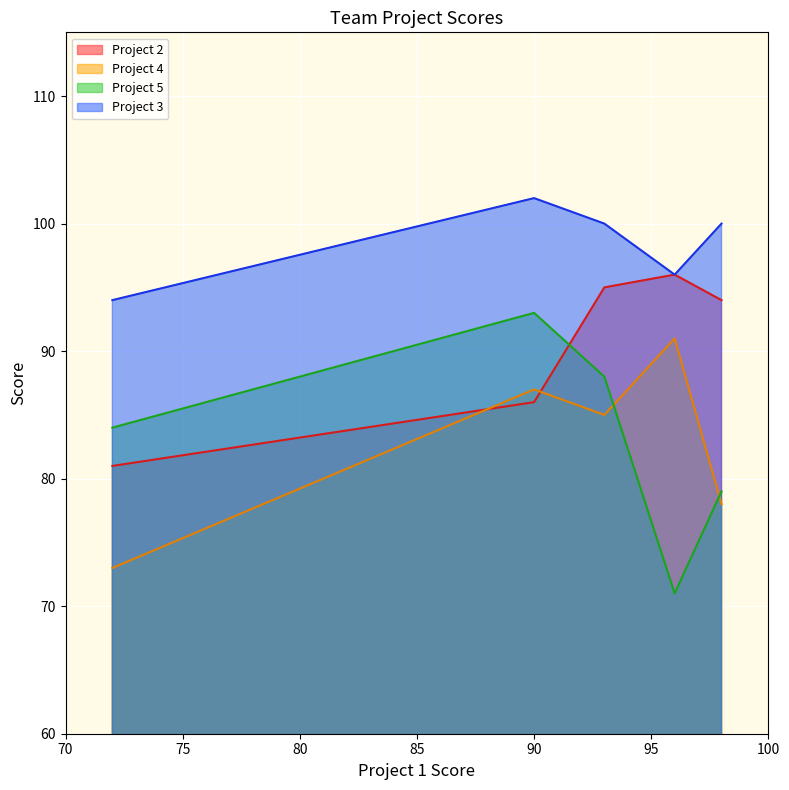

What are all the series names shown in the legend?

Project 2, Project 4, Project 5, Project 3